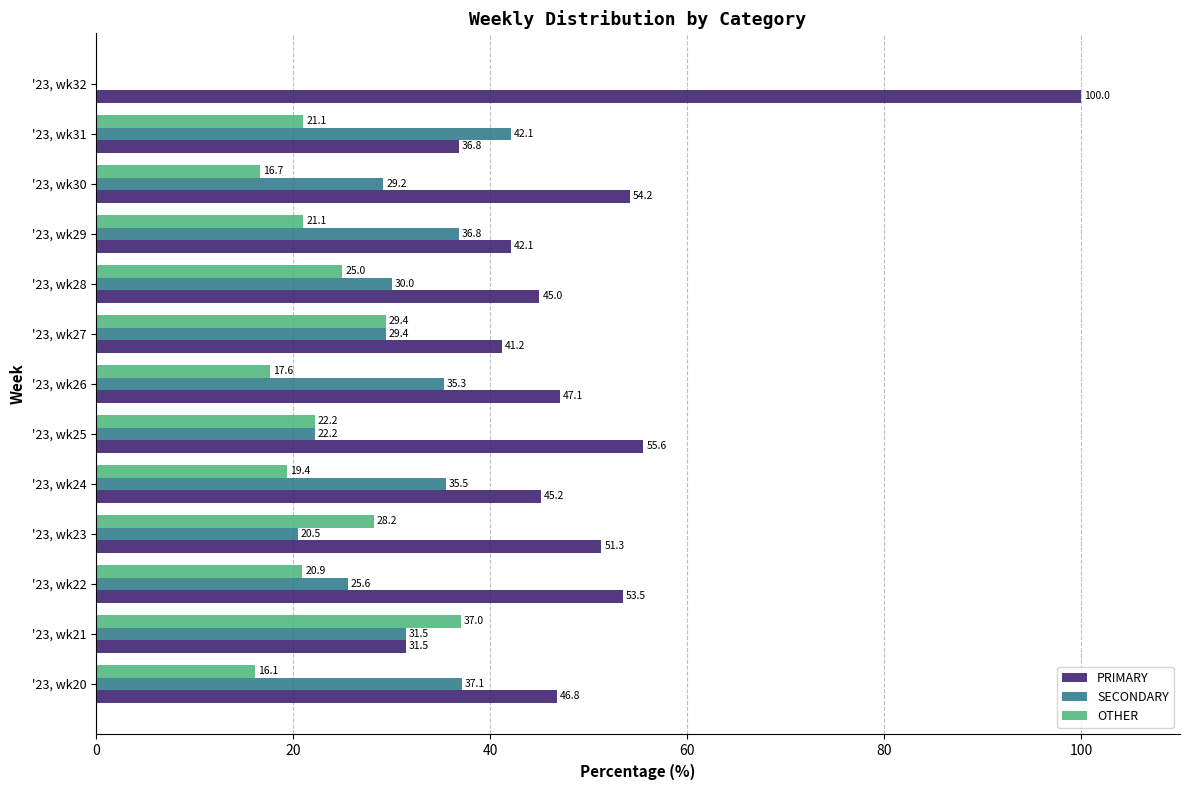

What is the sum of all OTHER values?

274.7